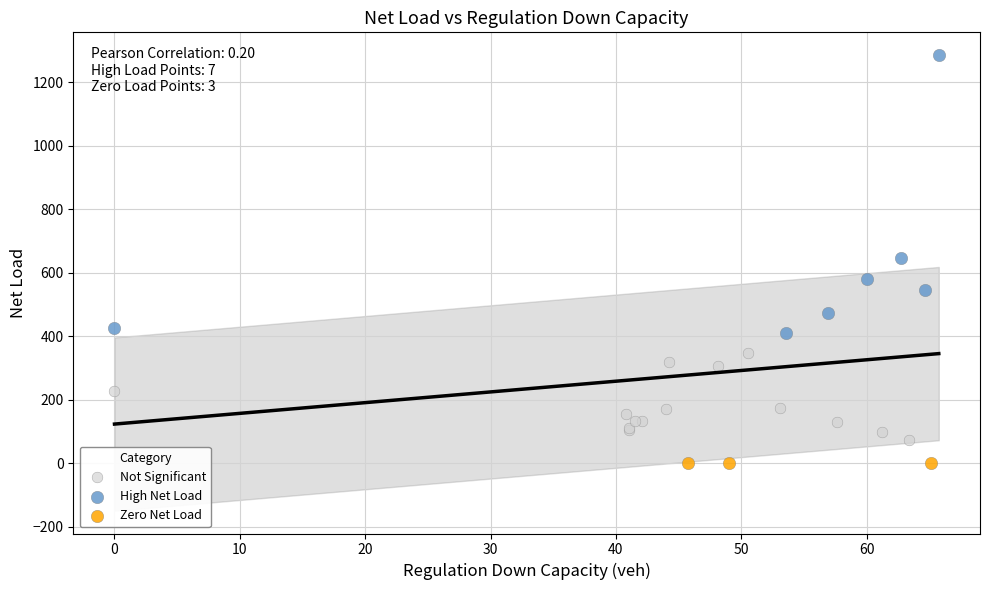

Which series contains the lowest Y value?

Zero Net Load